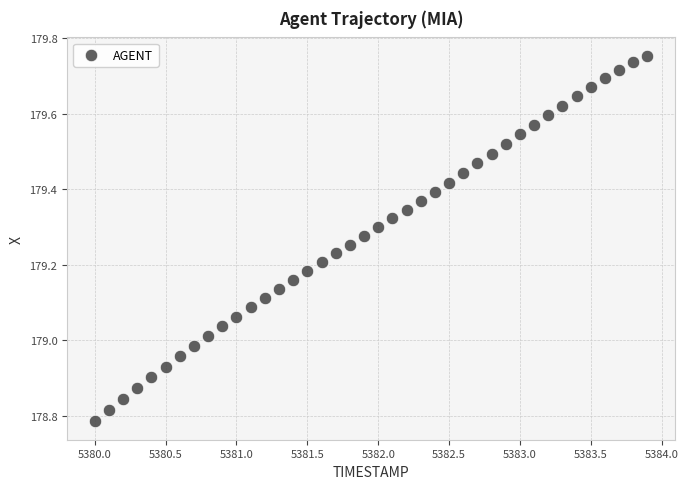

What is the range of Y values (max minus min)?

1.0